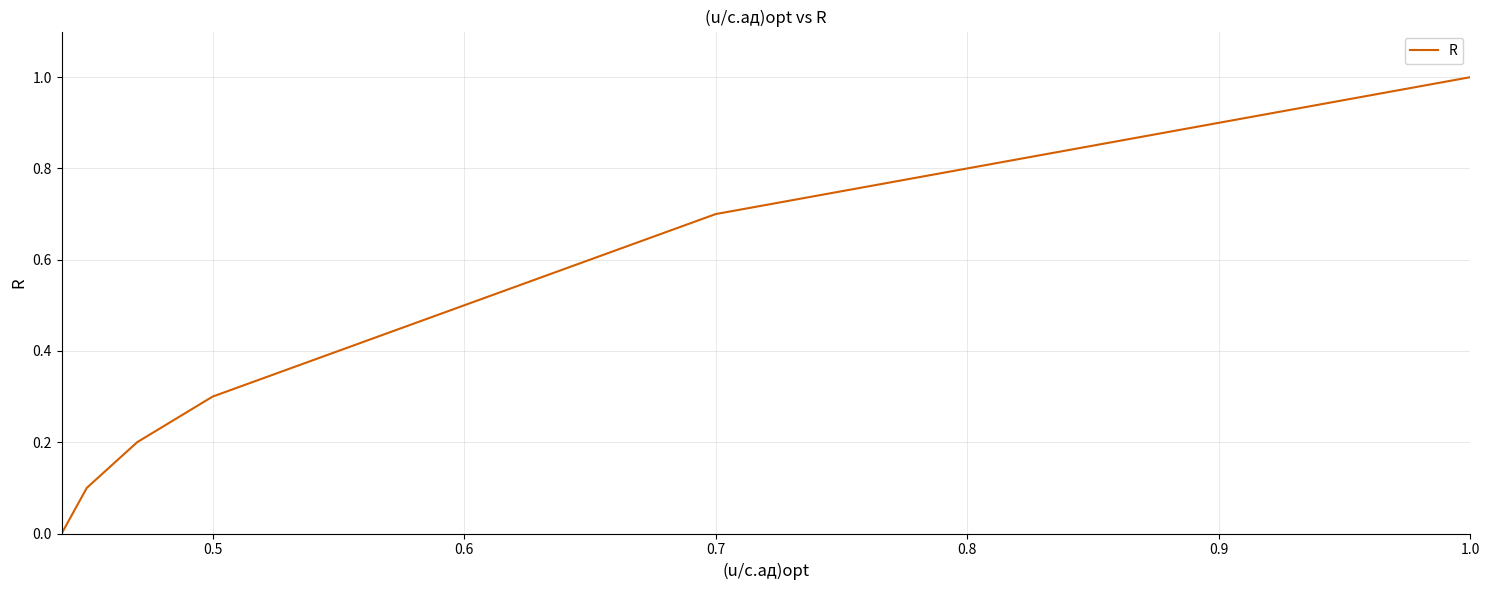

What is the difference between the maximum and second lowest values?

0.9